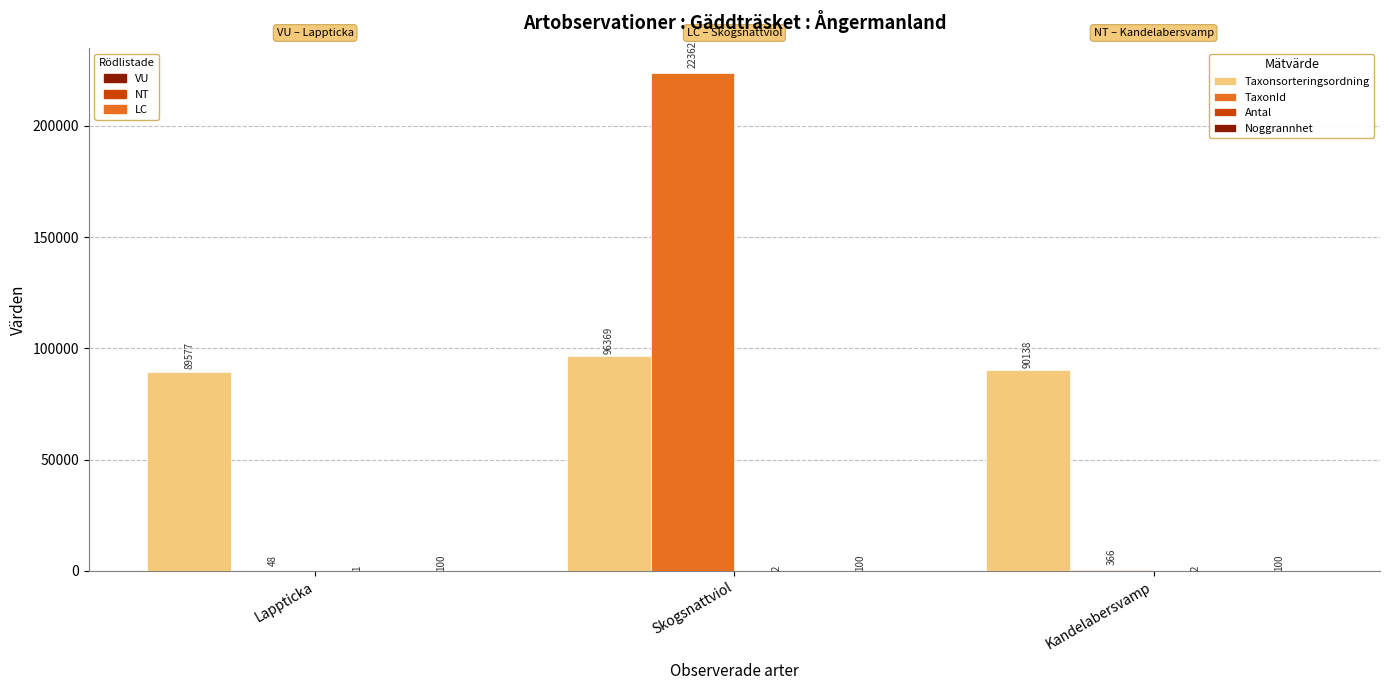

Which category has the highest value across all series?

Skogsnattviol